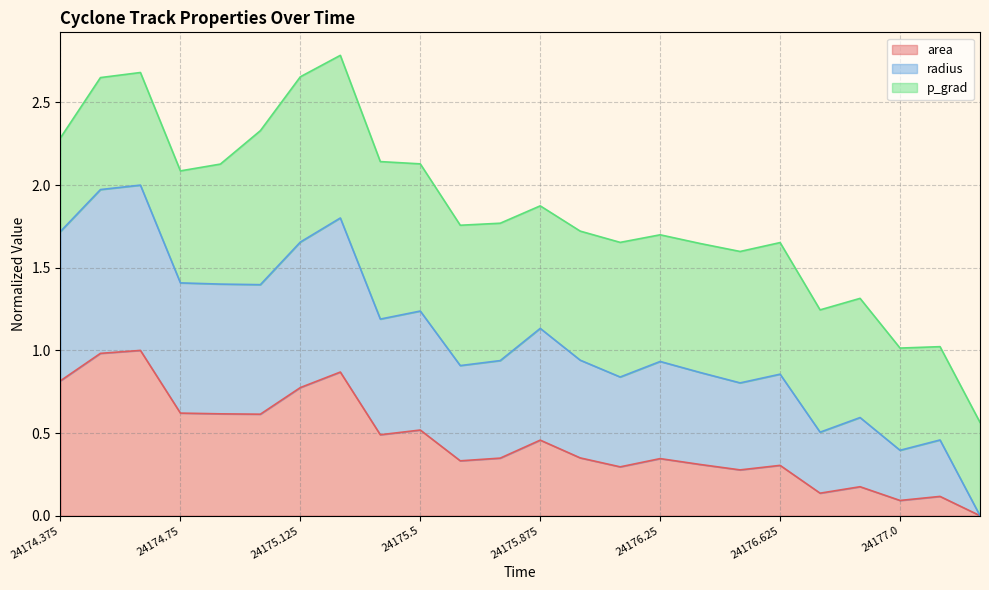

True or false: area has a value of 0.4 at 24176.625.

False